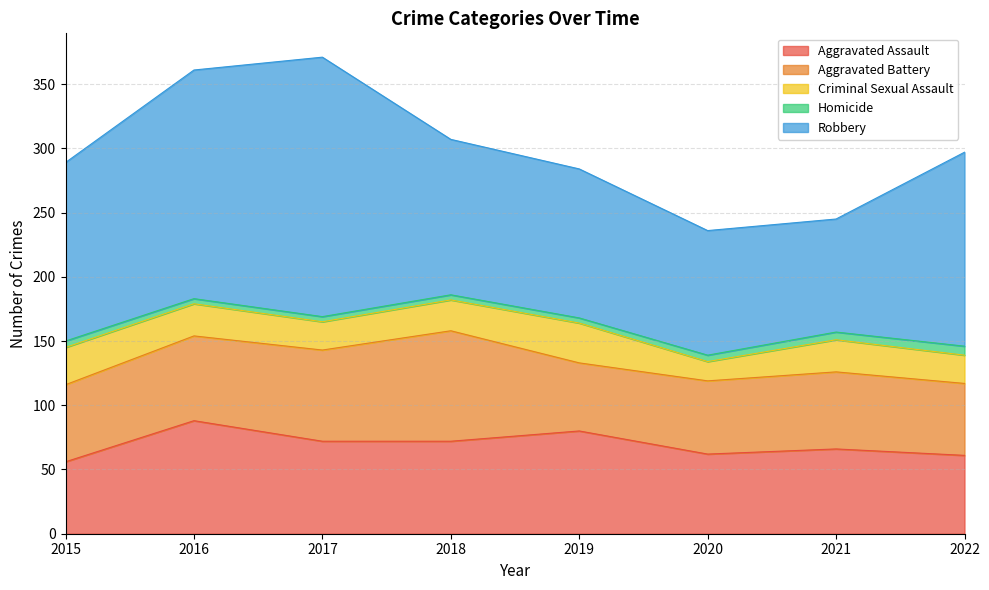

True or false: Aggravated Battery has a value of 94 at 2021.

False